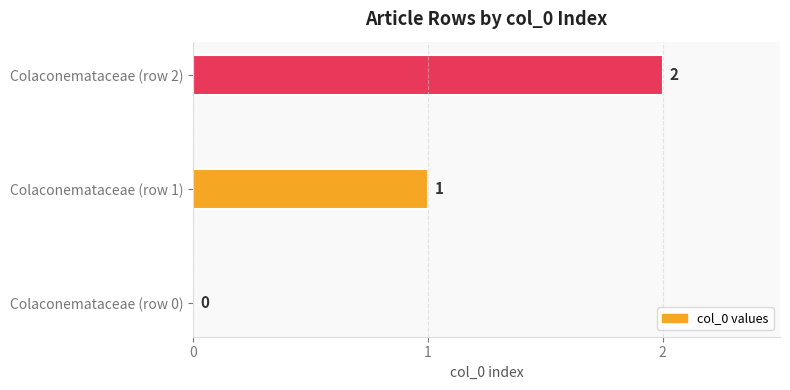

What is the sum of all values?

3